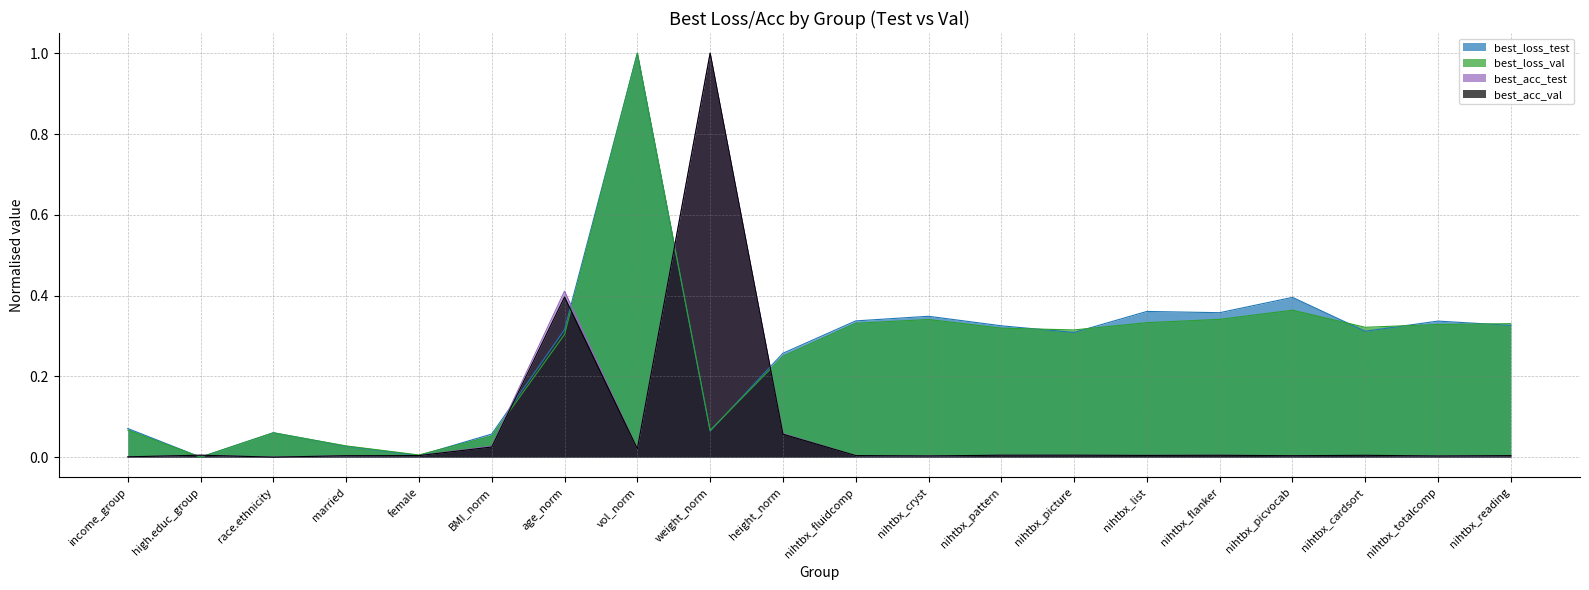

What is the difference between the second highest and minimum values in the best_acc_val series?

0.4